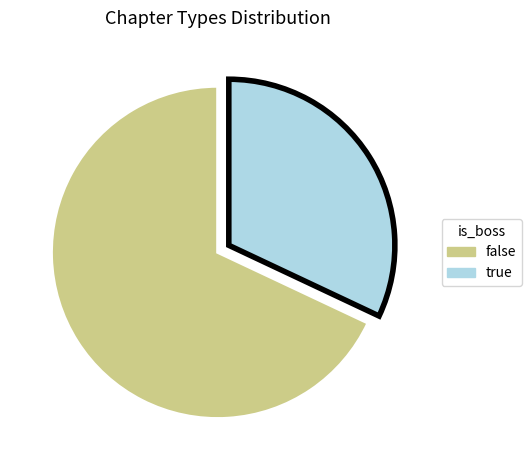

Is there a majority slice in this chart?

Yes